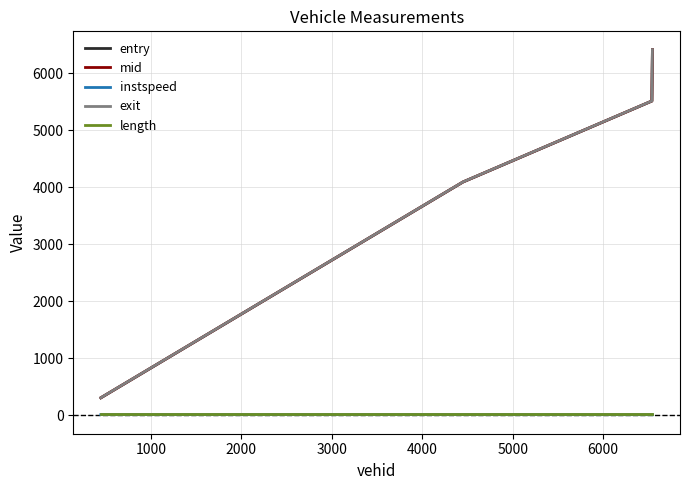

What is the lowest value of the mid series?

309.5